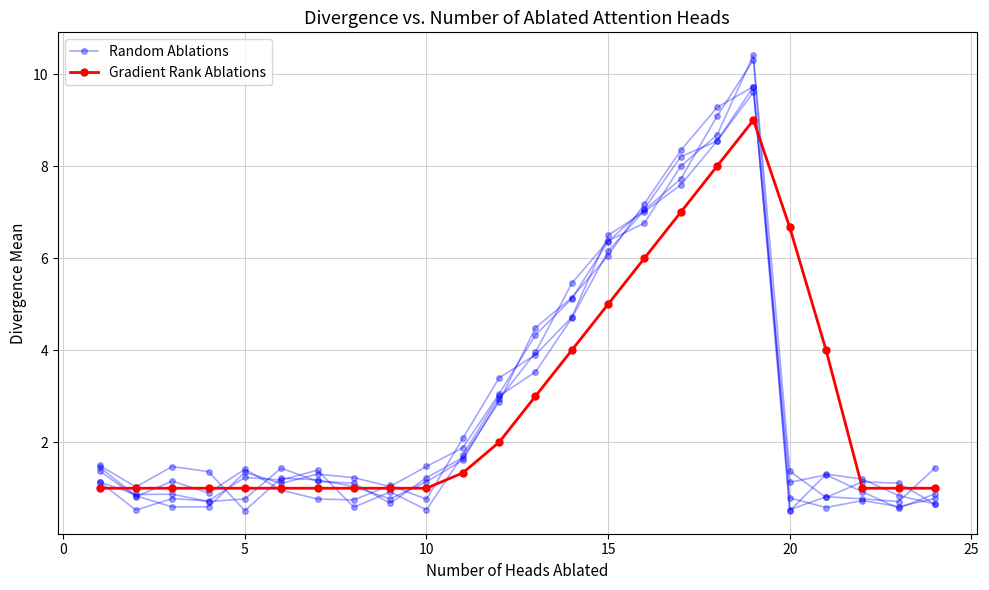

What is the maximum value for Random Ablations?

10.3